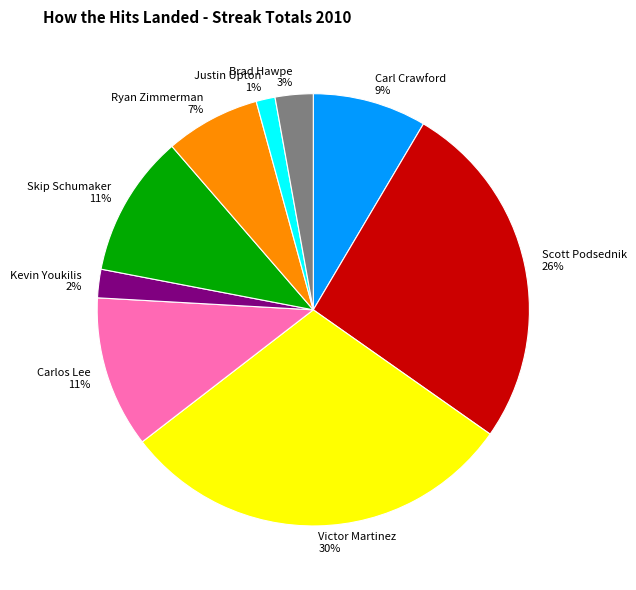

How many segments does this pie chart have?

9